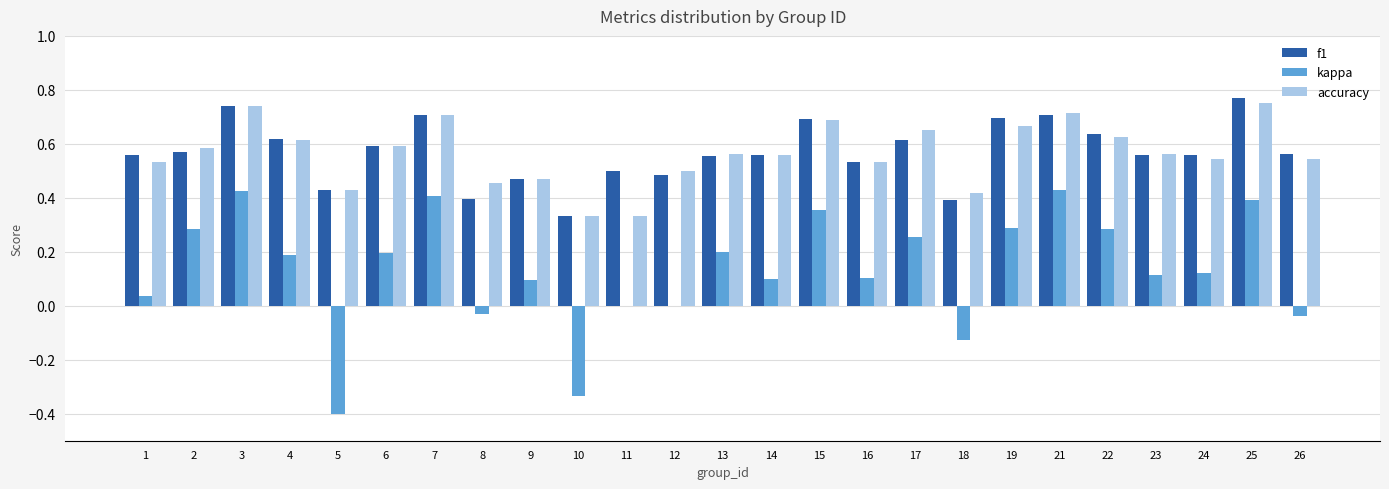

What is the total value across all series at 2?

1.4